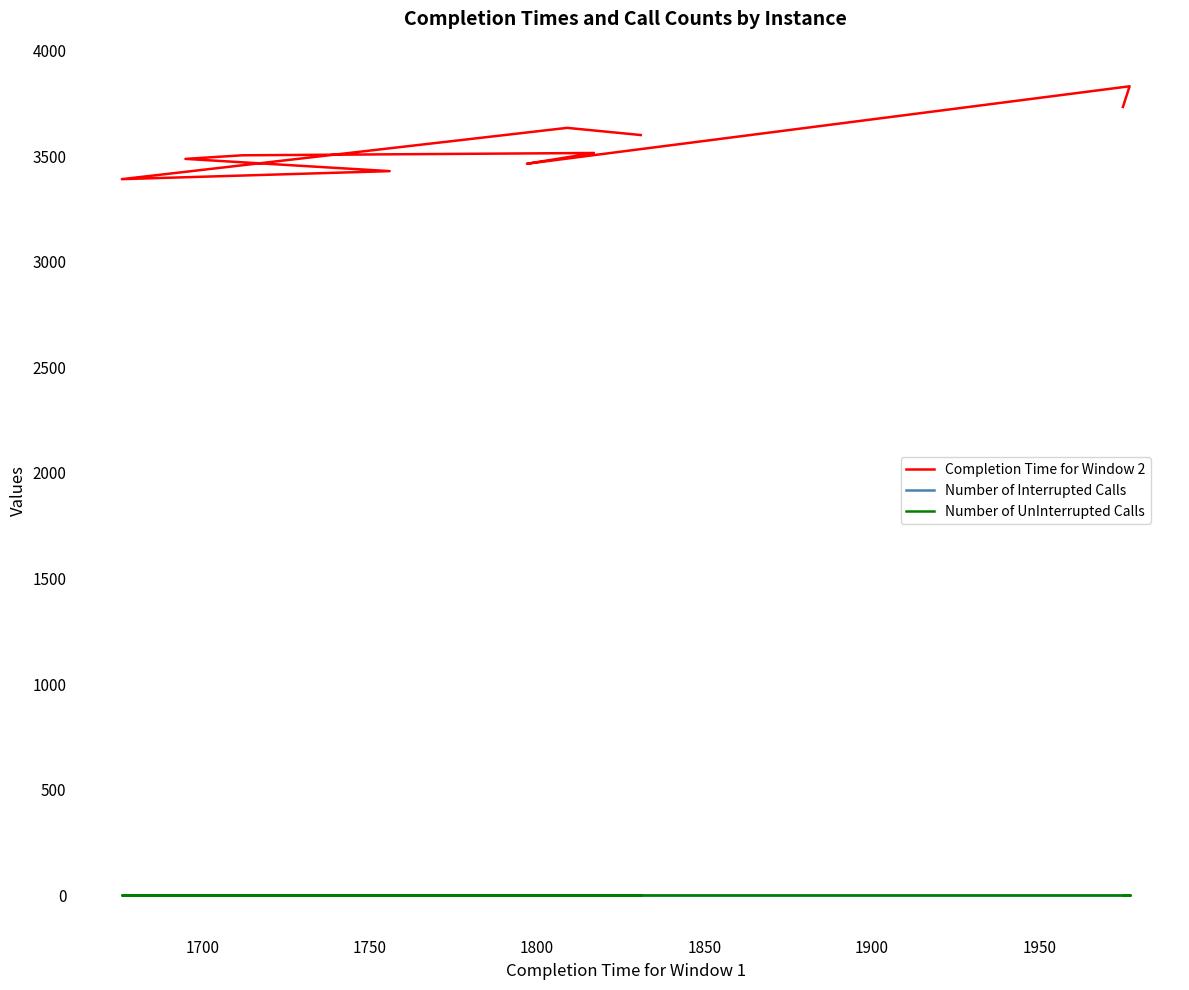

Is it true that Number of UnInterrupted Calls equals 0 at 1800?

True